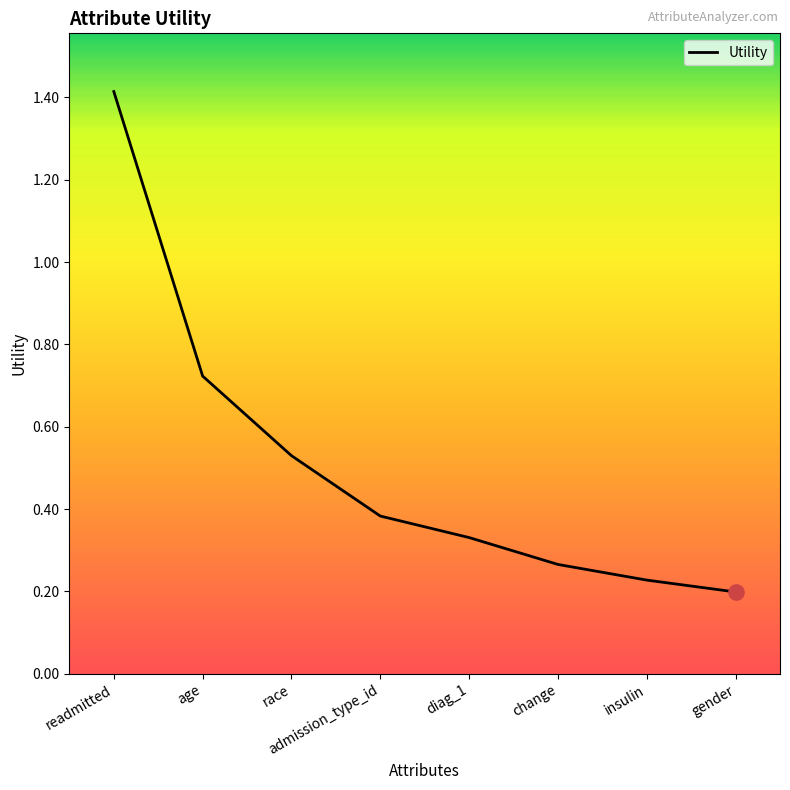

Which has a higher value, race or age?

age